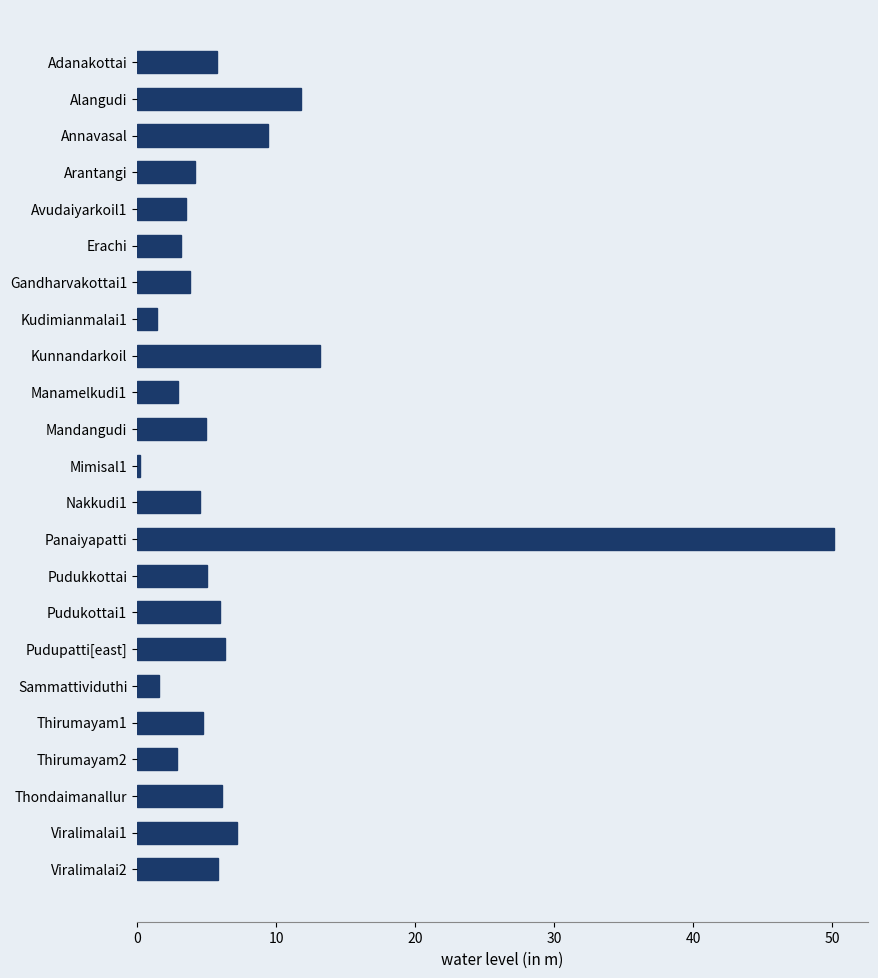

What is the sum of all values?

164.8